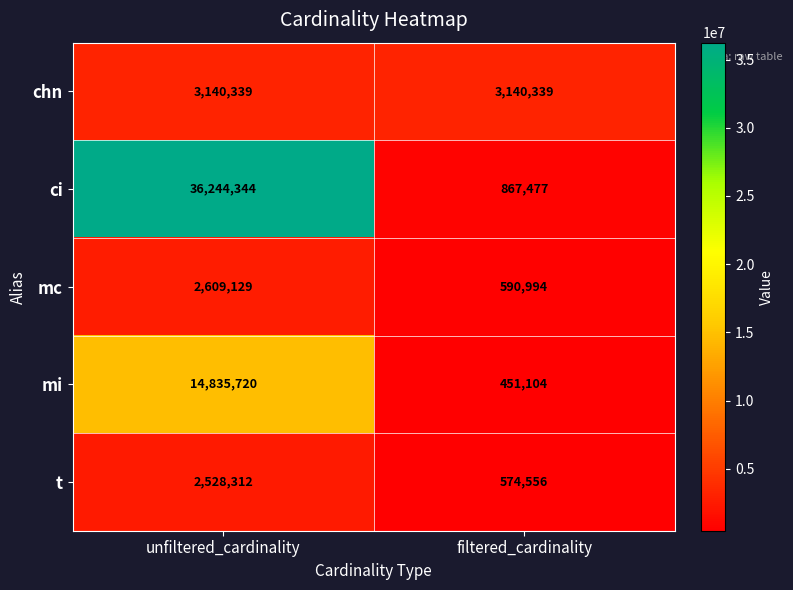

What value does the mi series have at unfiltered_cardinality, to the nearest 50?

14835700